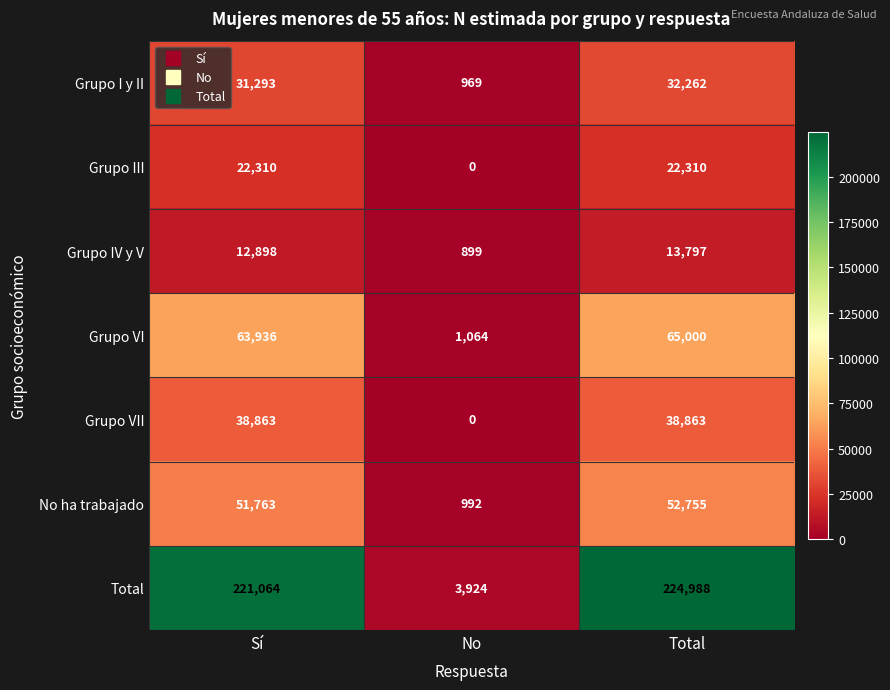

Which series has the largest total across all categories?

Total